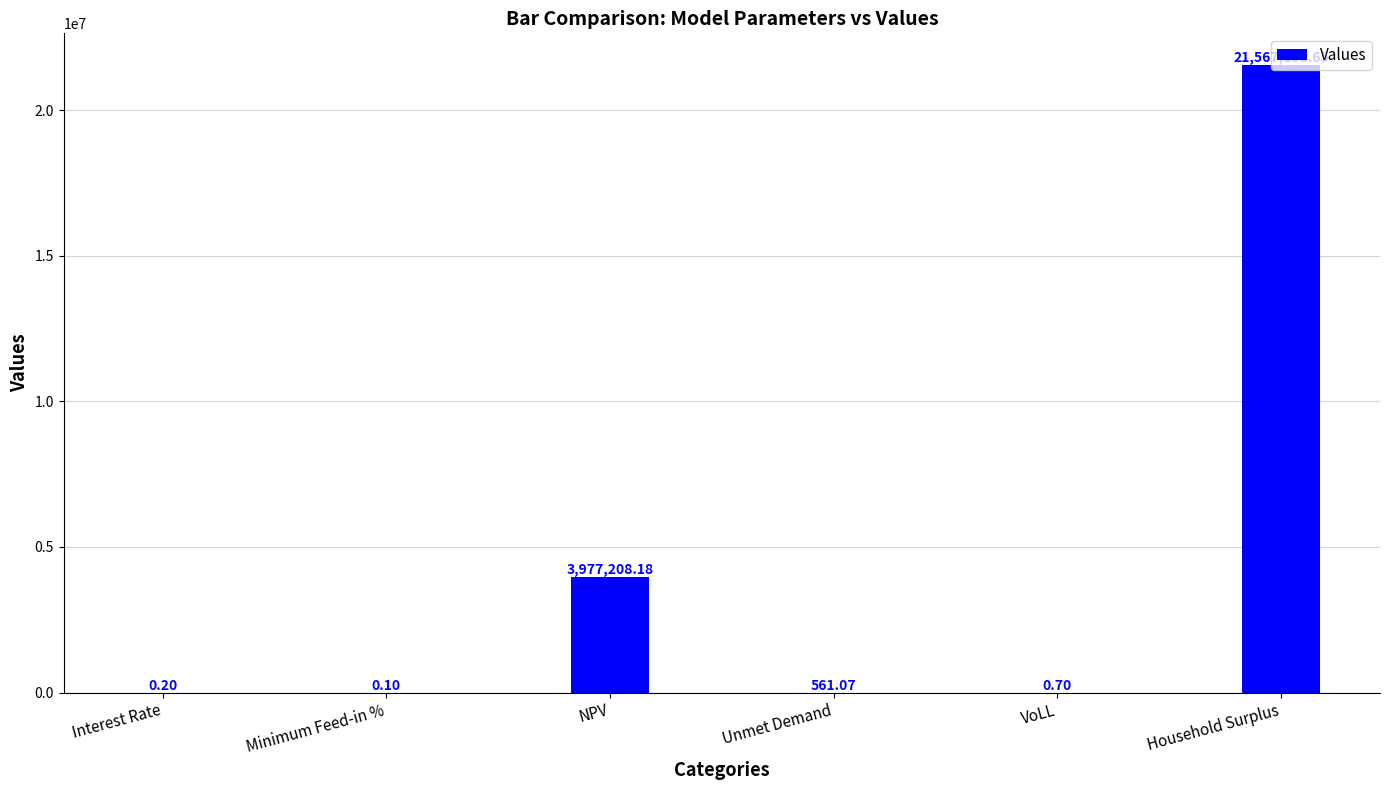

At which label does the data first exceed 561?

NPV